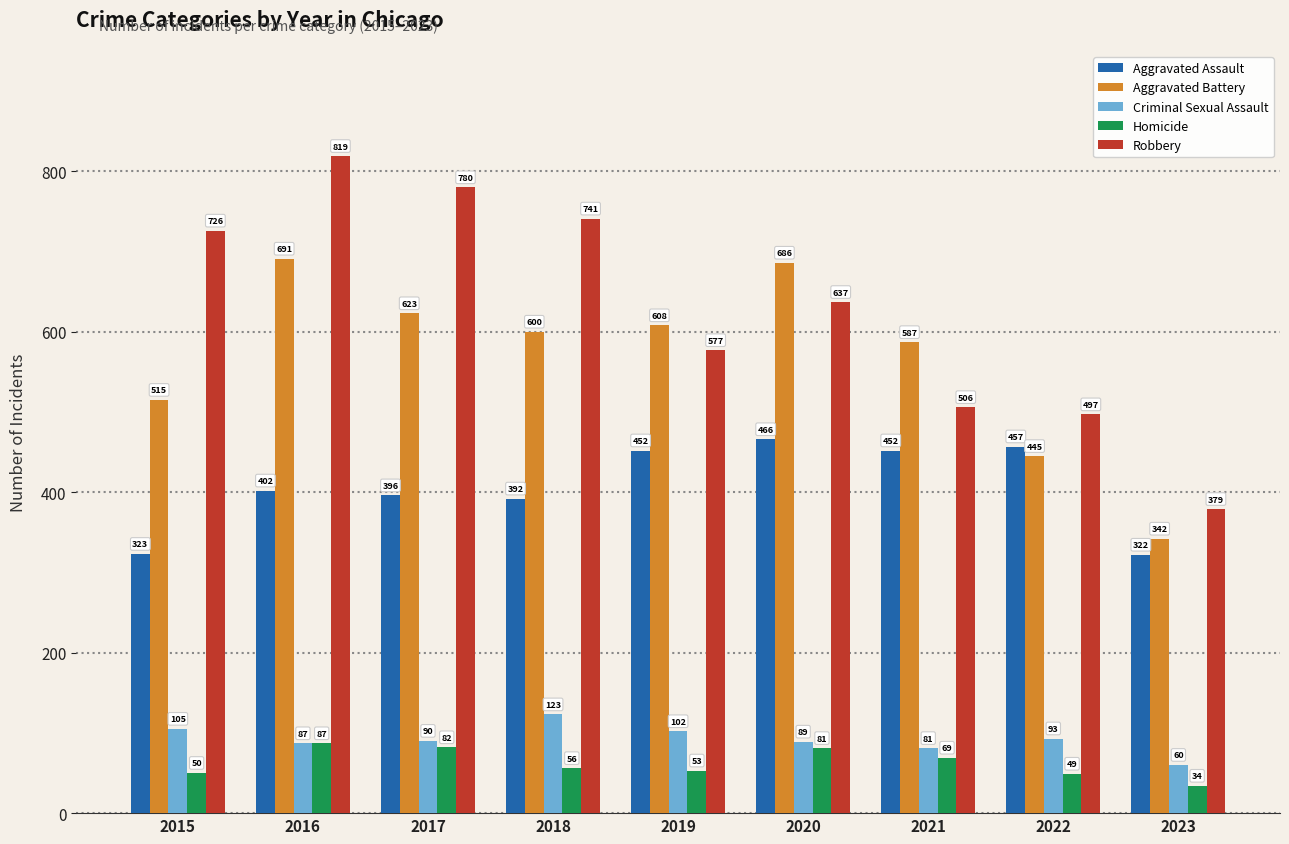

Reading right to left, what are all the values shown in this chart?

Aggravated Assault: 322	457	452	466	452	392	396	402	323
Aggravated Battery: 342	445	587	686	608	600	623	691	515
Criminal Sexual Assault: 60	93	81	89	102	123	90	87	105
Homicide: 34	49	69	81	53	56	82	87	50
Robbery: 379	497	506	637	577	741	780	819	726